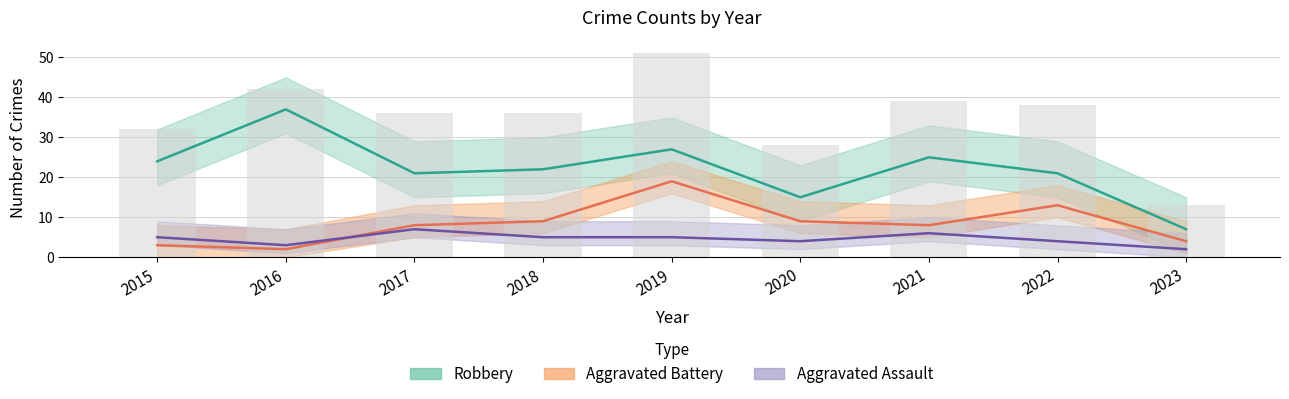

Does the chart contain stacked bars?

No